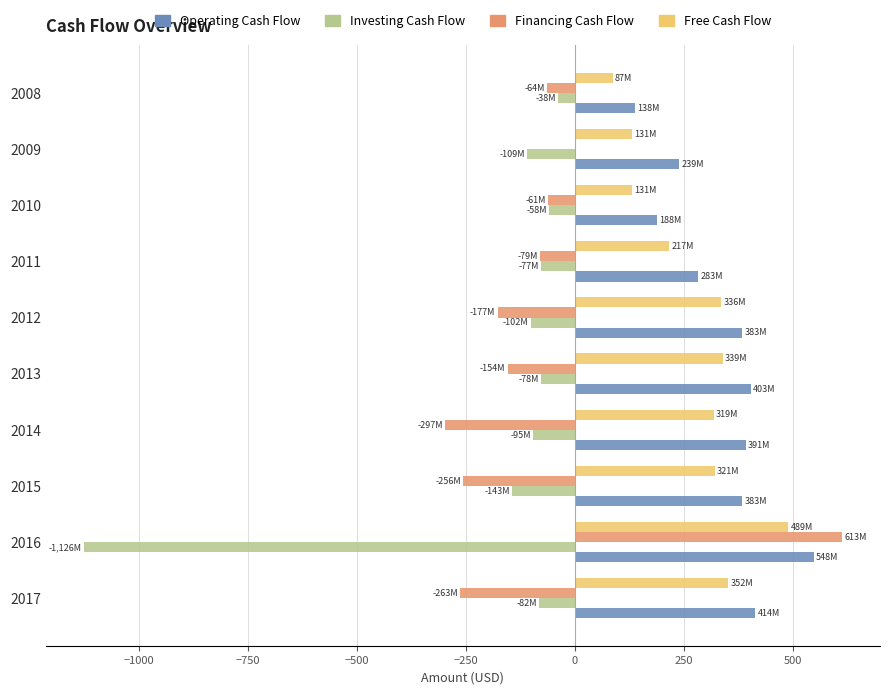

Which series changed the most between 2017 and 2016?

Investing Cash Flow